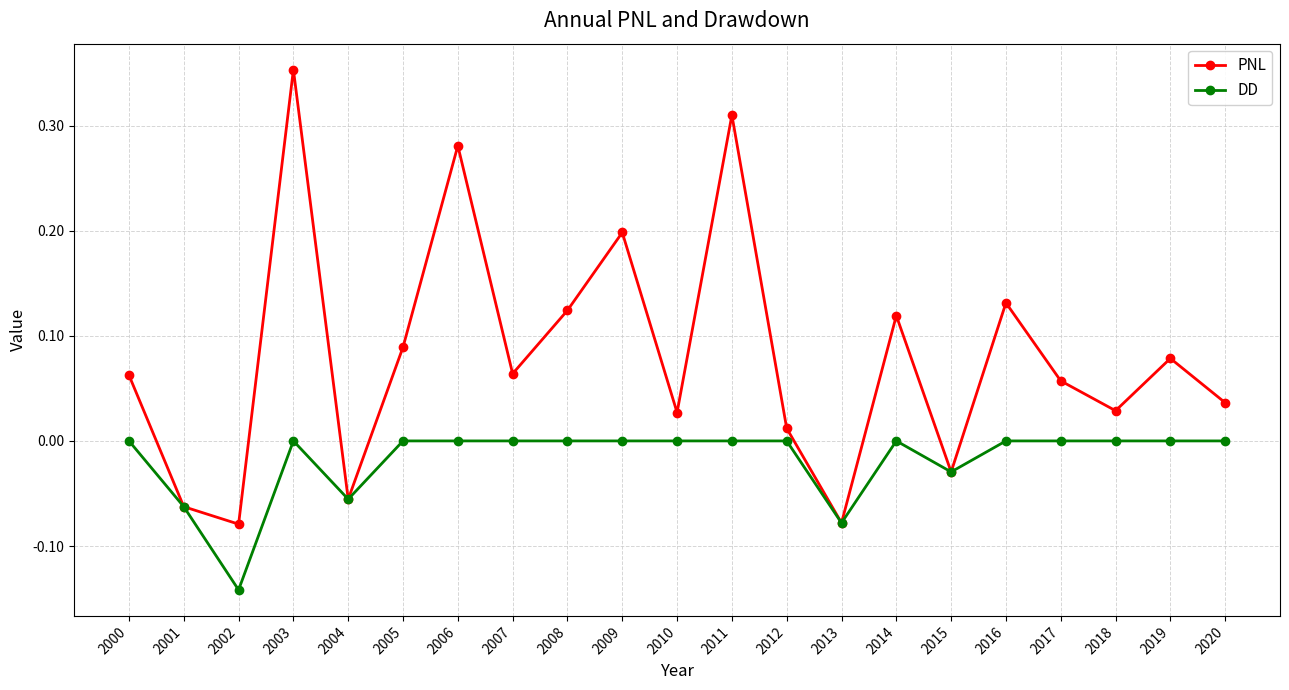

How many positive values does the PNL series have?

16